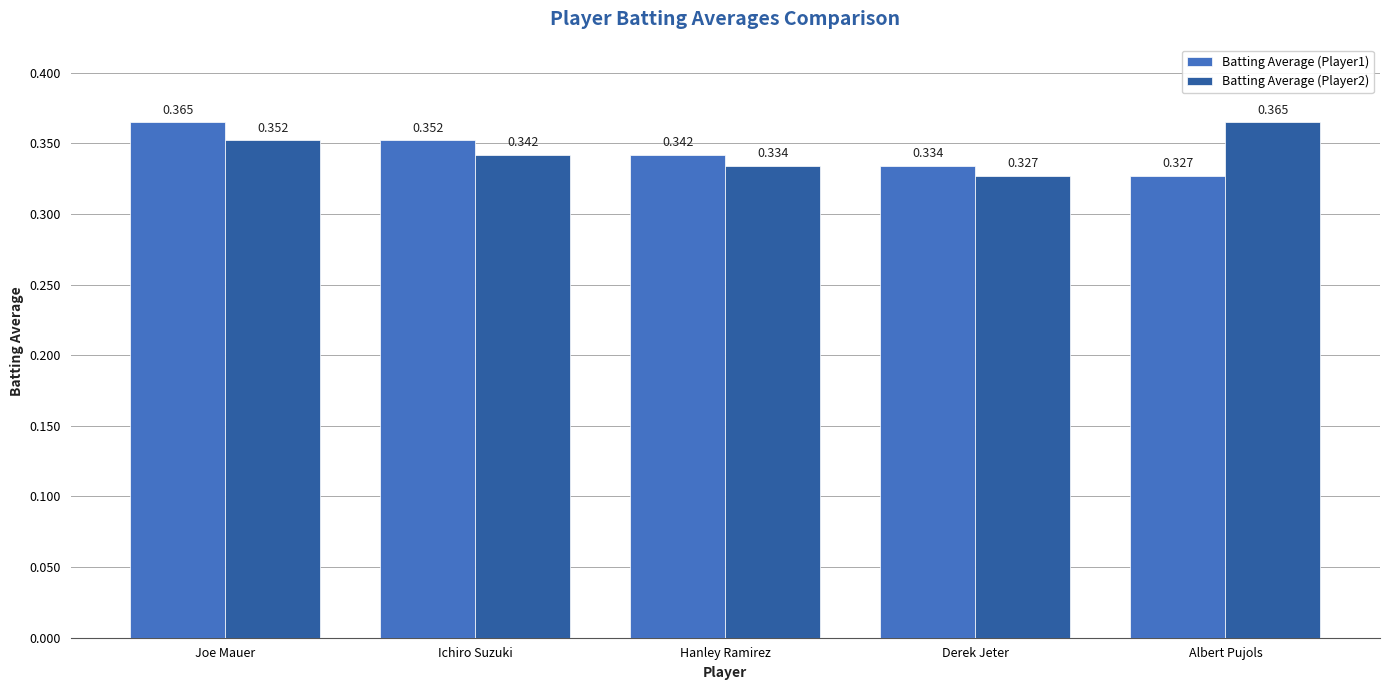

How many Batting Average (Player1) values are between 0 and 1?

5